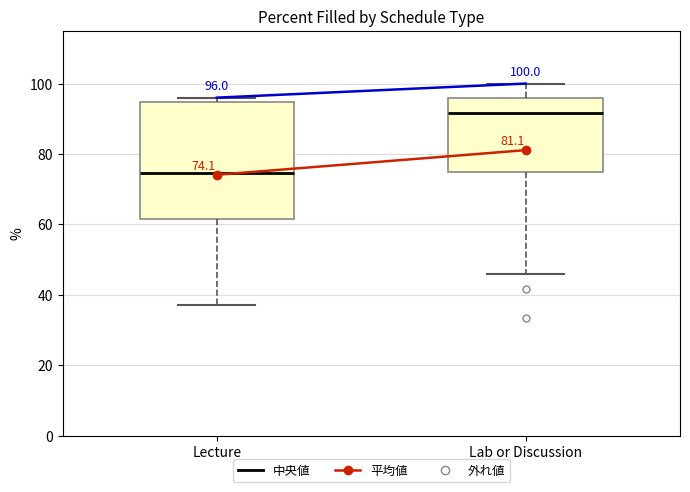

Which box has the highest median line?

Lab or Discussion